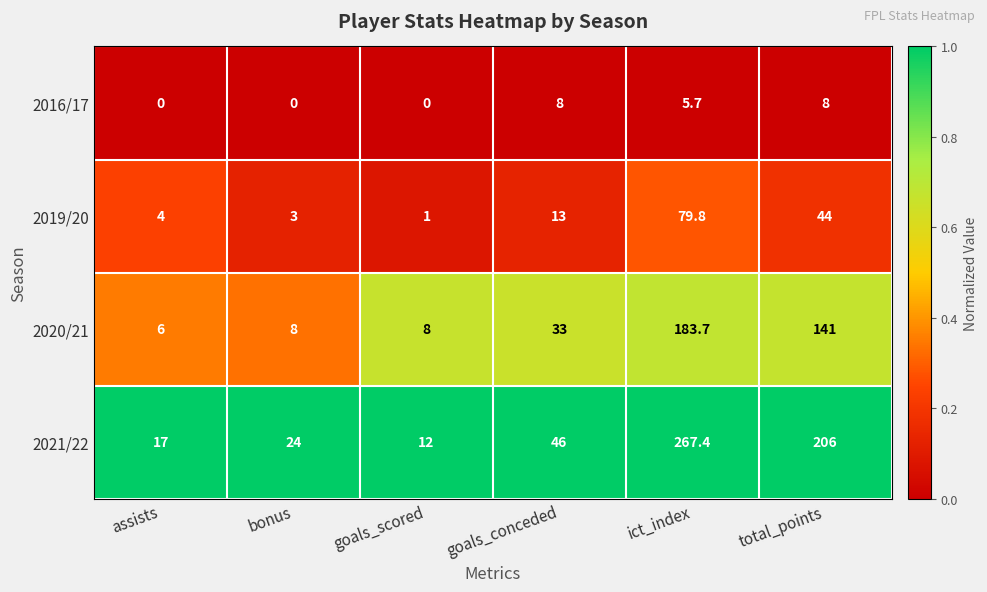

True or false: 2019/20 has a value of 1.3 at goals_scored.

False